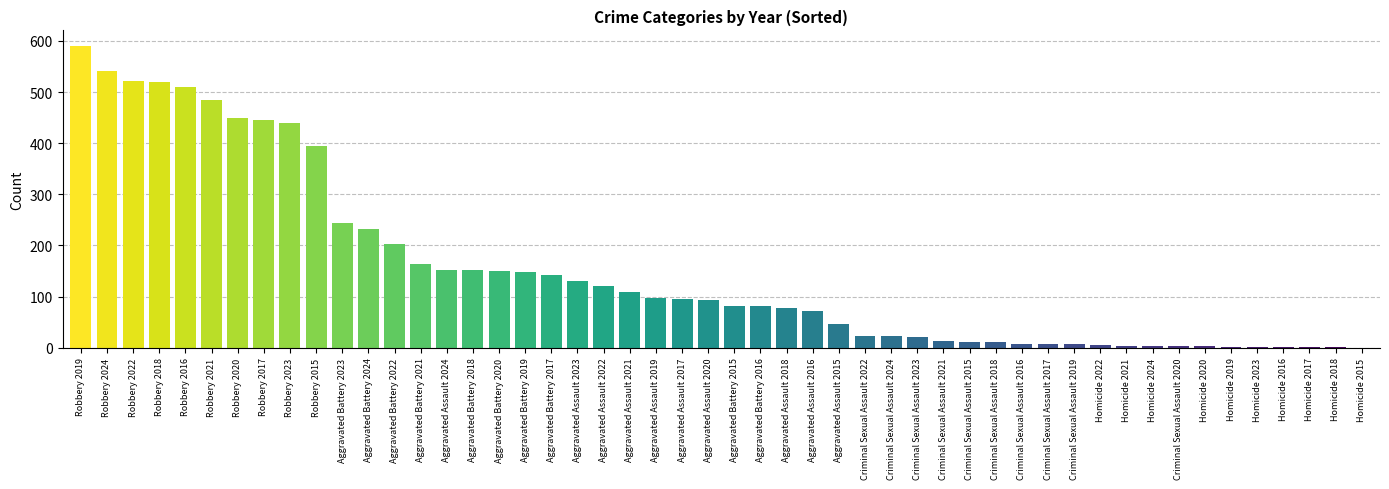

How many distinct data groups are displayed?

1